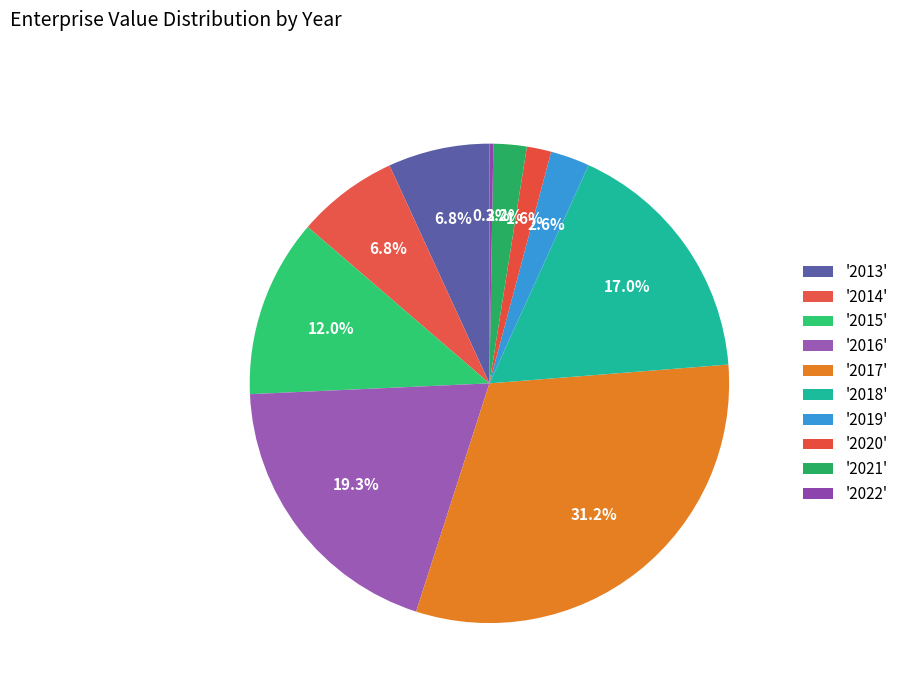

Does any single category account for the majority?

No